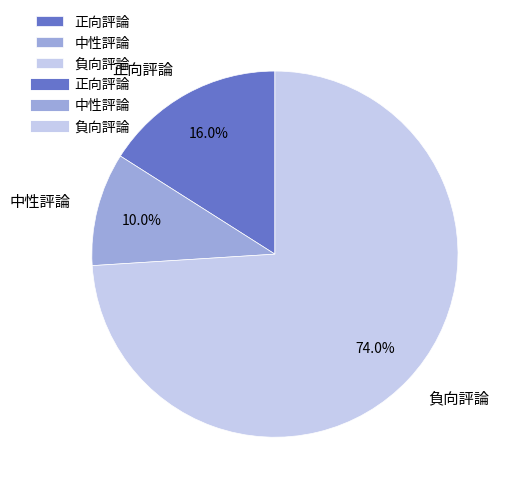

Count the number of slices in the pie.

3